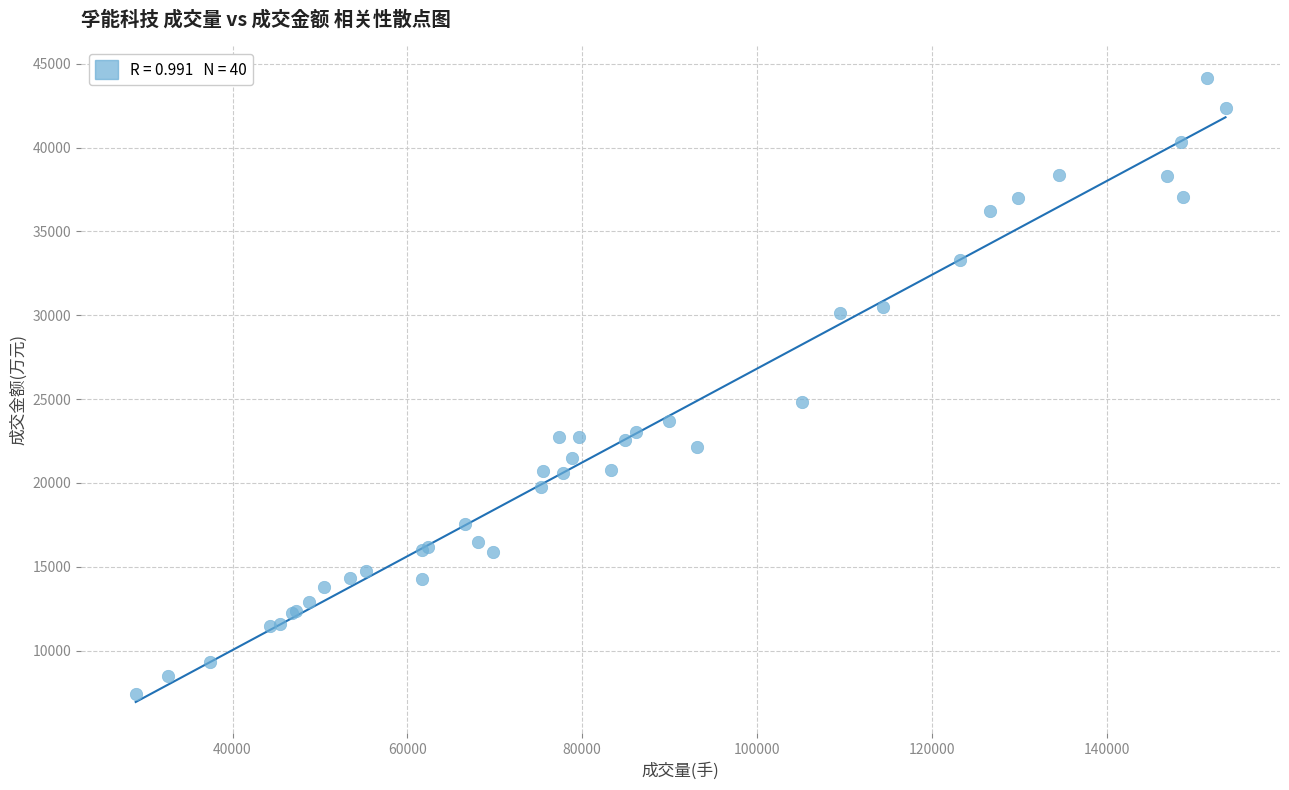

What Y value in the scatter plot is closest to 25791?

24816